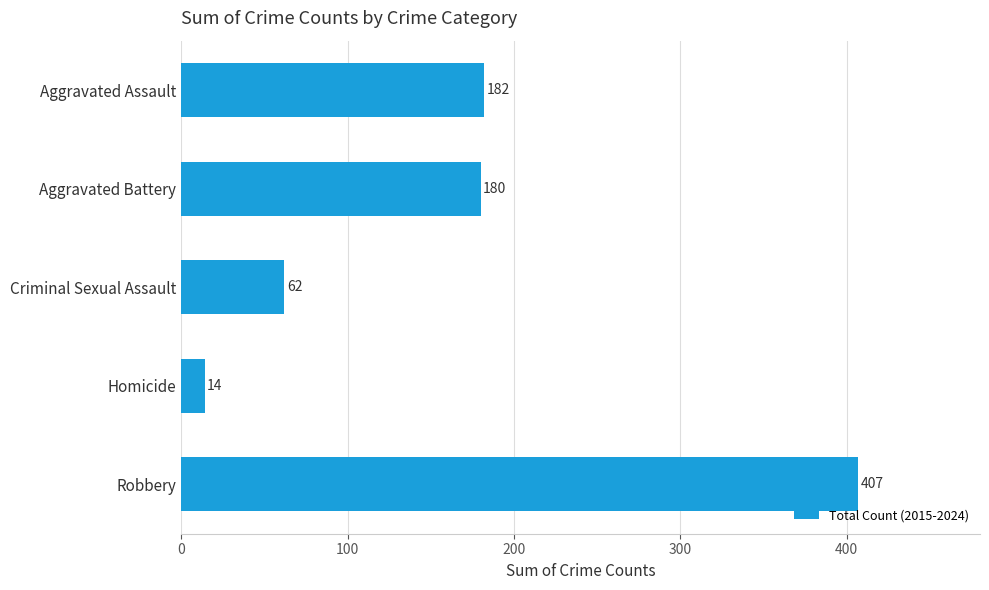

Does the chart contain any negative values?

No